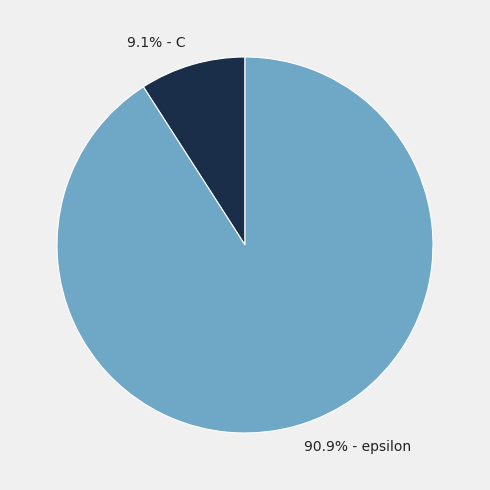

What is the smallest slice in the pie chart?

9.1% - C